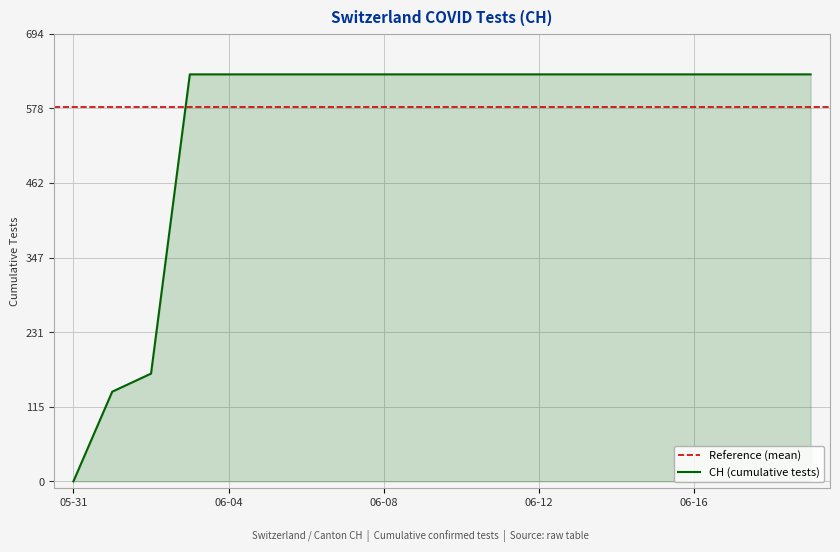

What is the value of the 3rd point from the left?

167